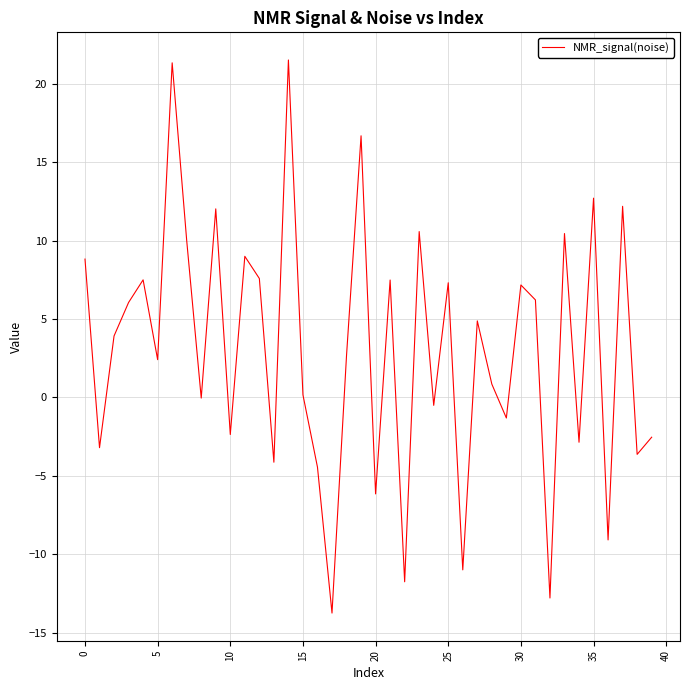

What is the difference between the maximum and minimum values?

35.2